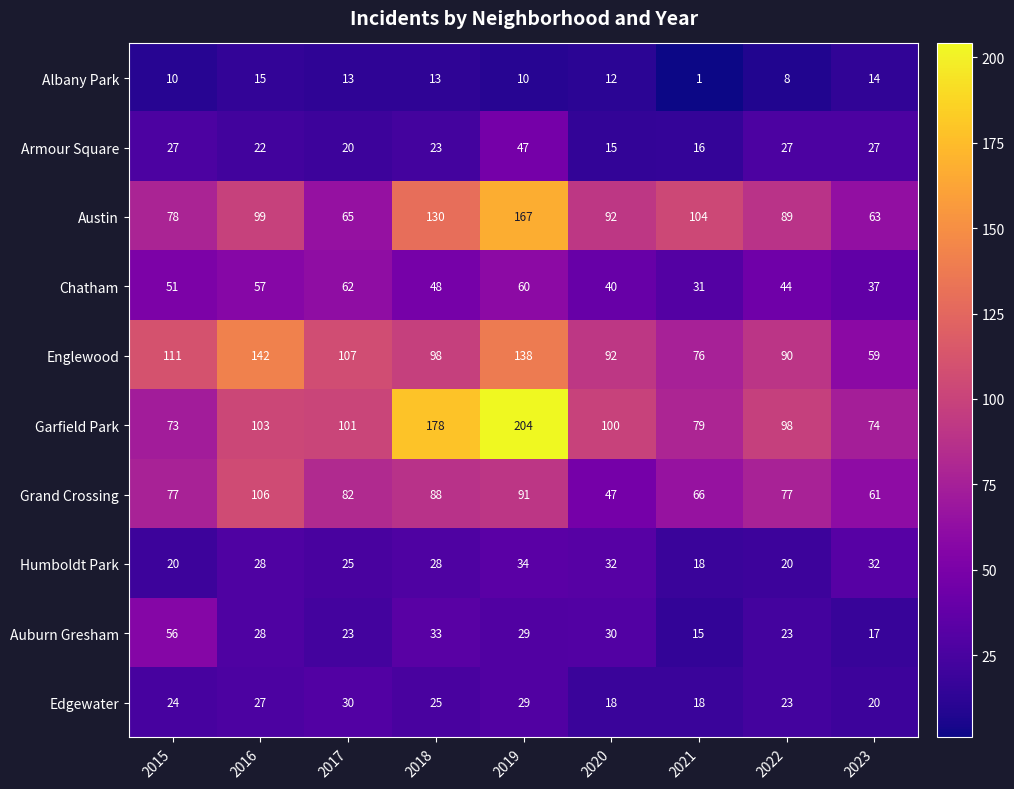

How many Humboldt Park values are between 20 and 32?

7